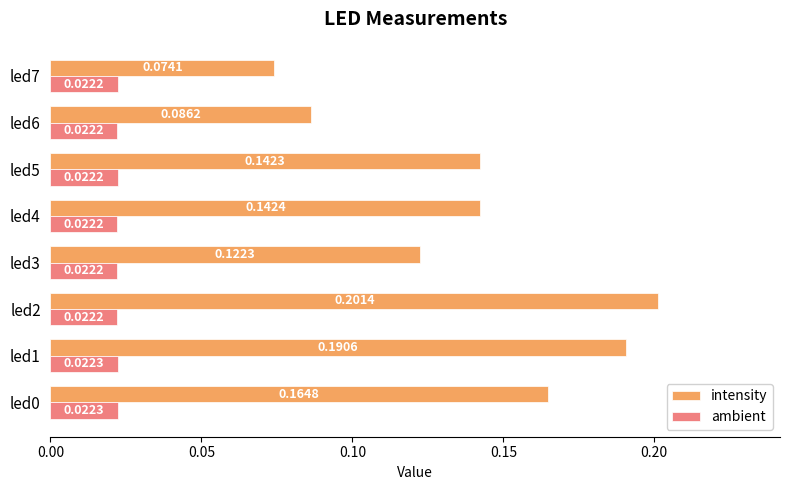

Which series has the widest spread of values?

intensity